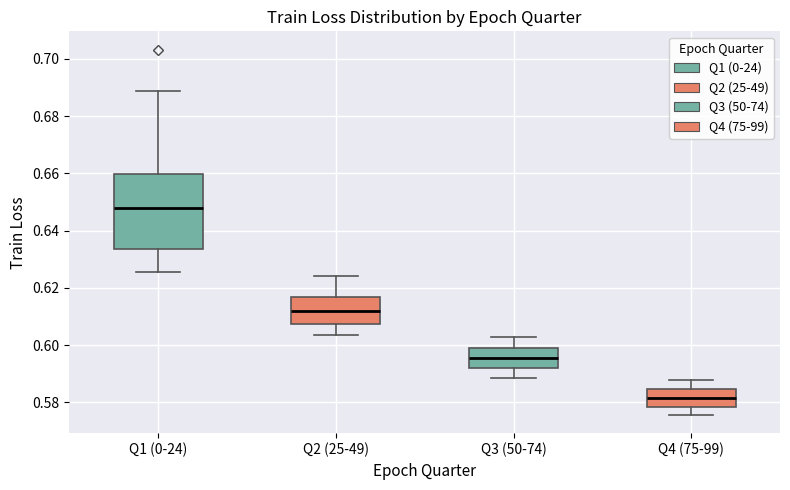

Which box has the lowest median line?

Q4 (75-99)